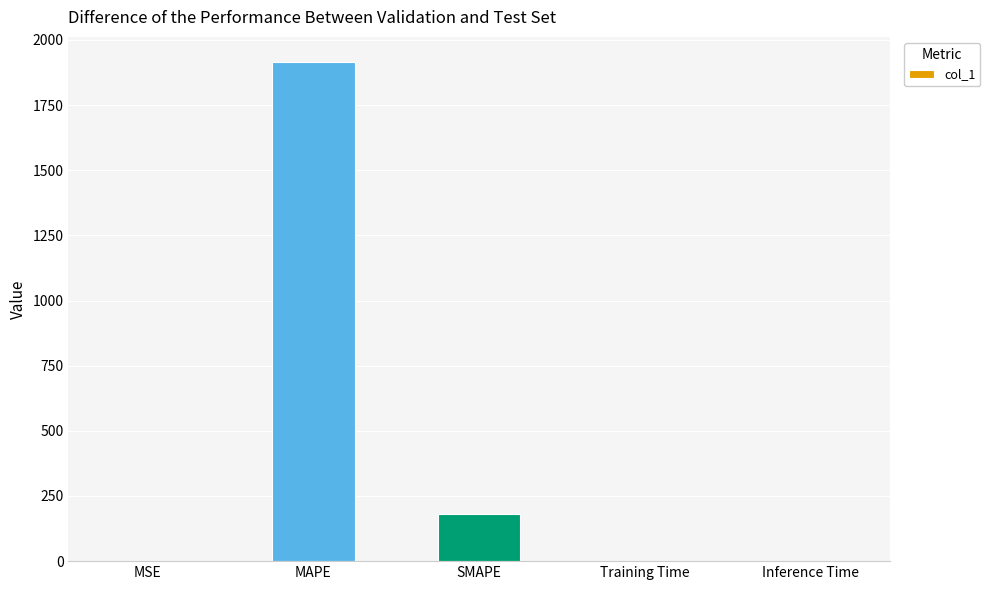

Which has a higher value, MAPE or MSE?

MAPE